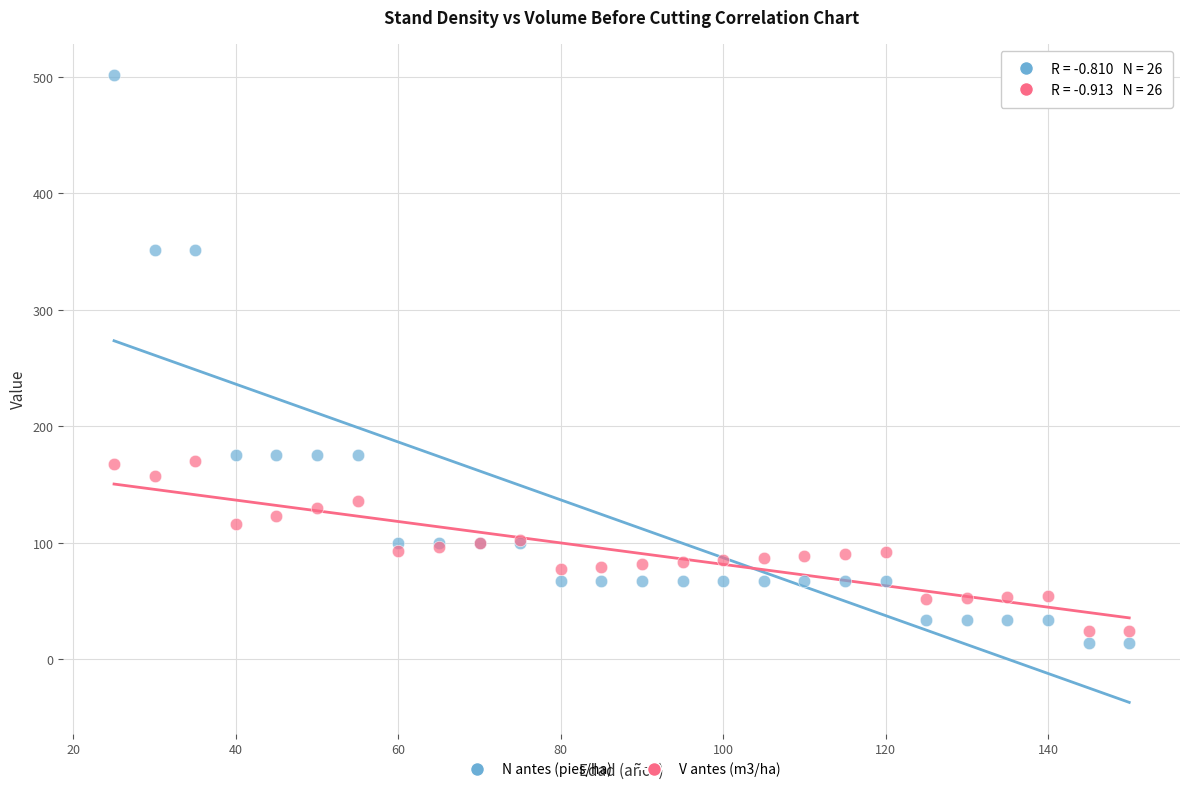

Which series reaches the maximum Y coordinate?

N antes (pies/ha)